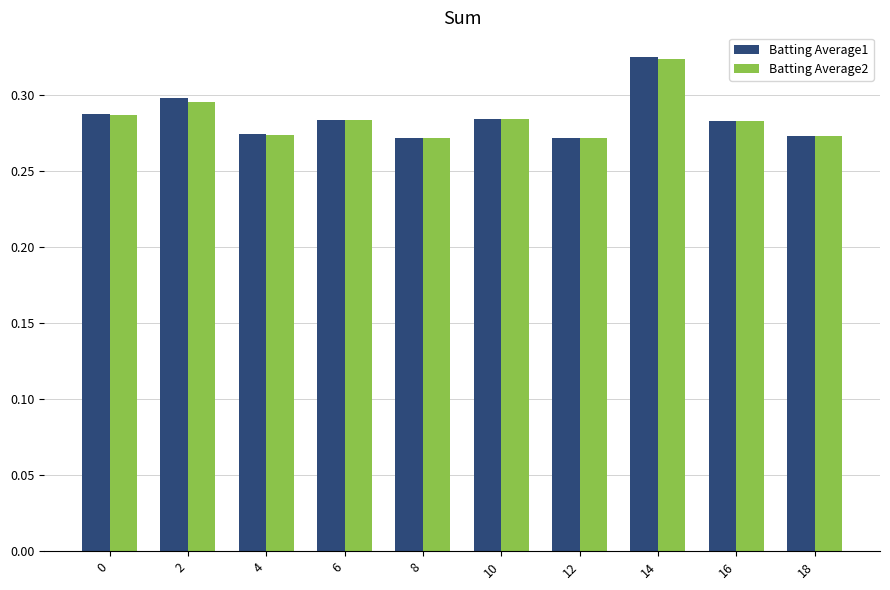

Is the value of Batting Average1 at 14 greater than the value of Batting Average2 at 12?

Yes